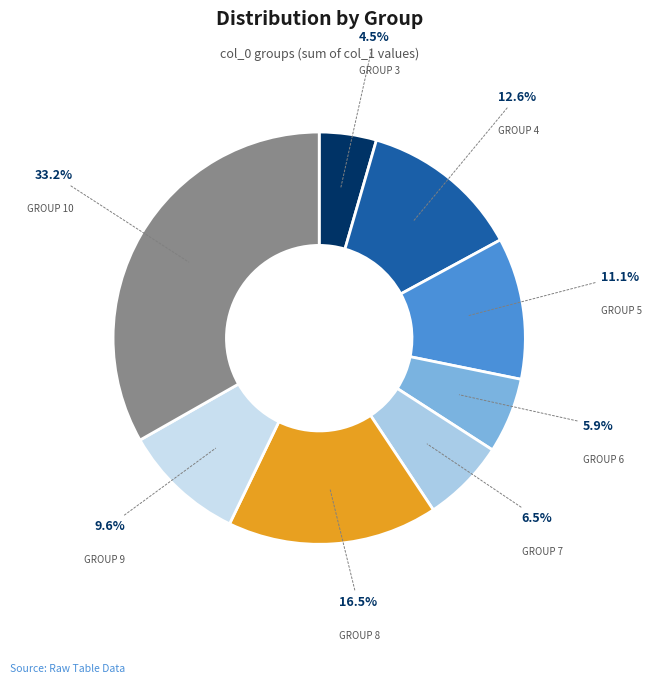

Rank the categories by value from lowest to highest.

3, 6, 7, 9, 5, 4, 8, 10